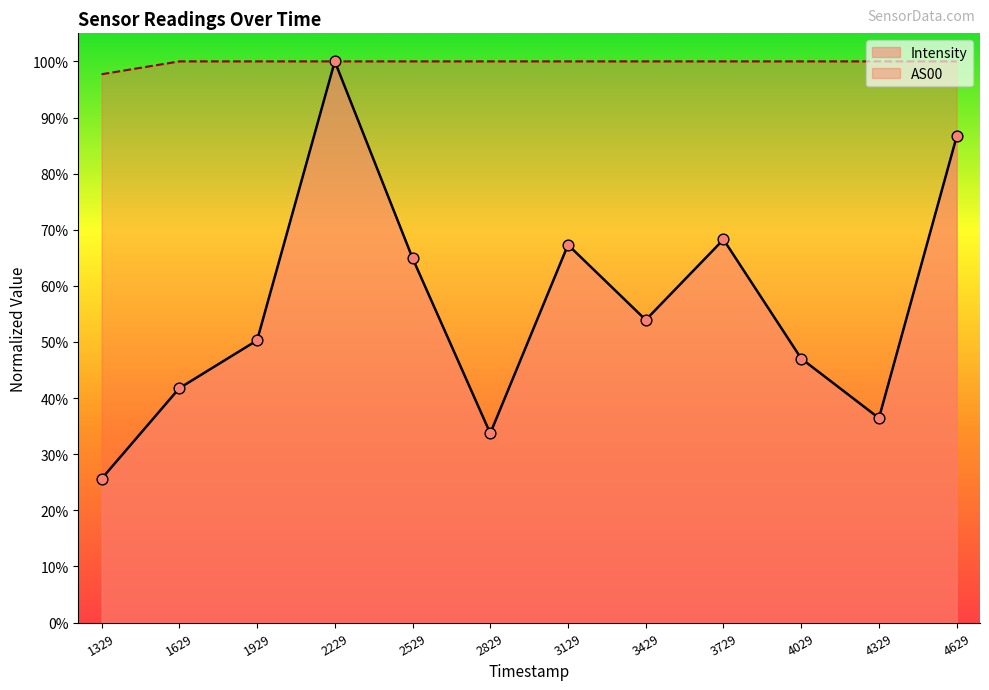

Which series has the widest spread of Y values?

Intensity